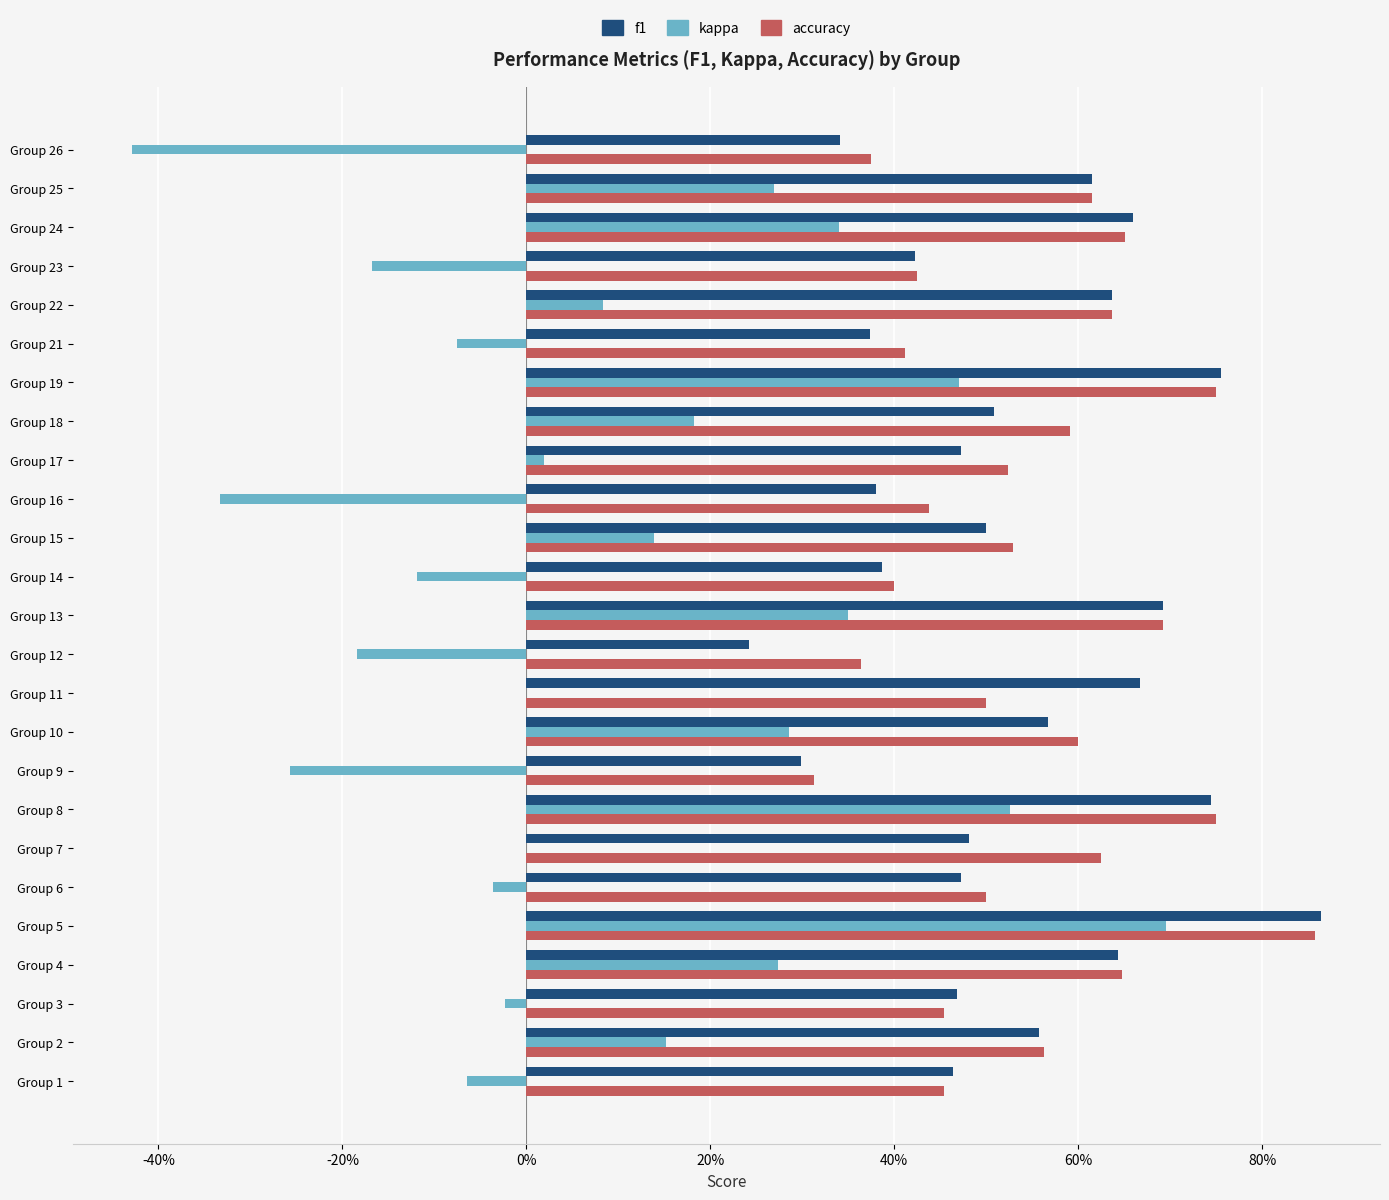

What are all the series names shown in the legend?

f1, kappa, accuracy